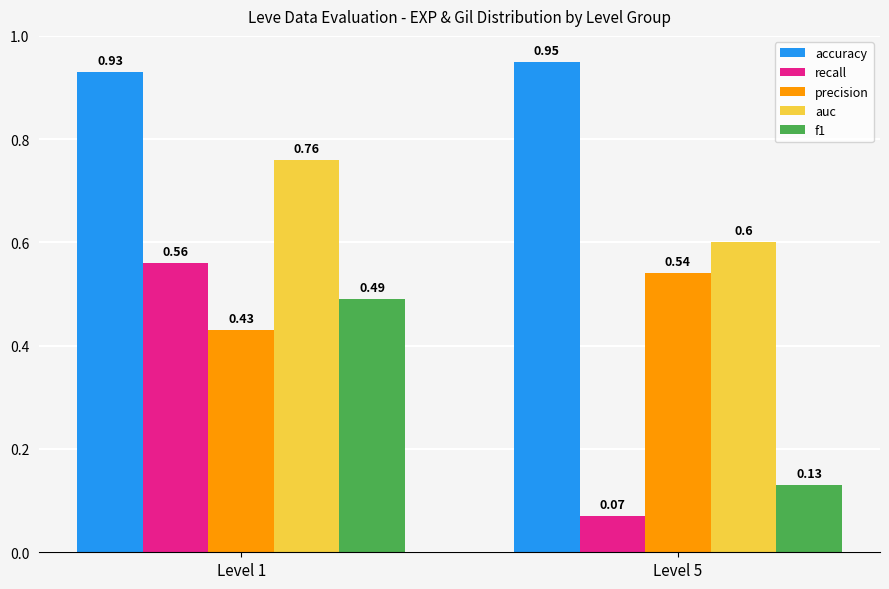

Which series has the largest range (max minus min)?

recall